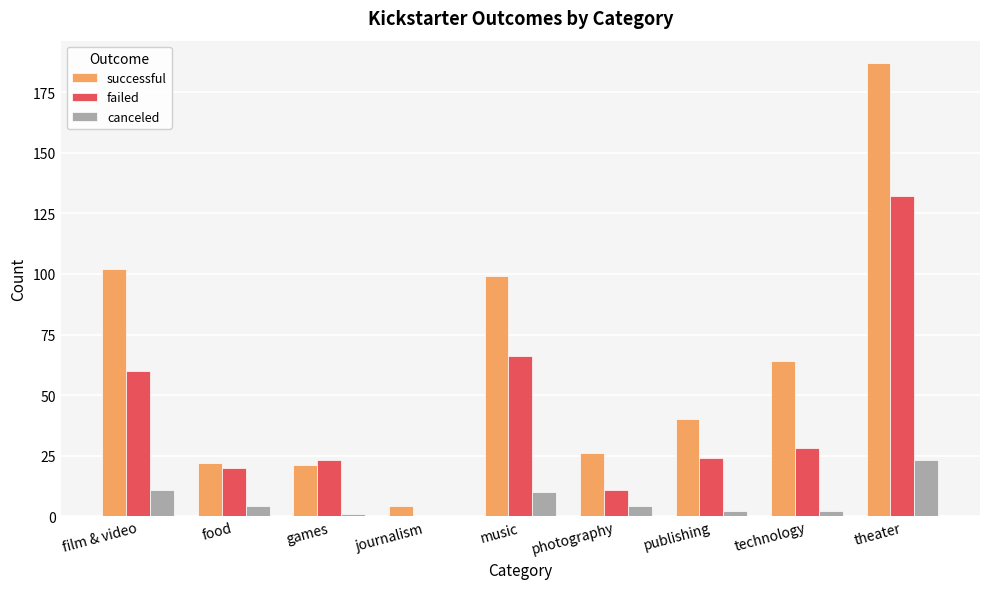

What is the approximate value of successful at theater?

187